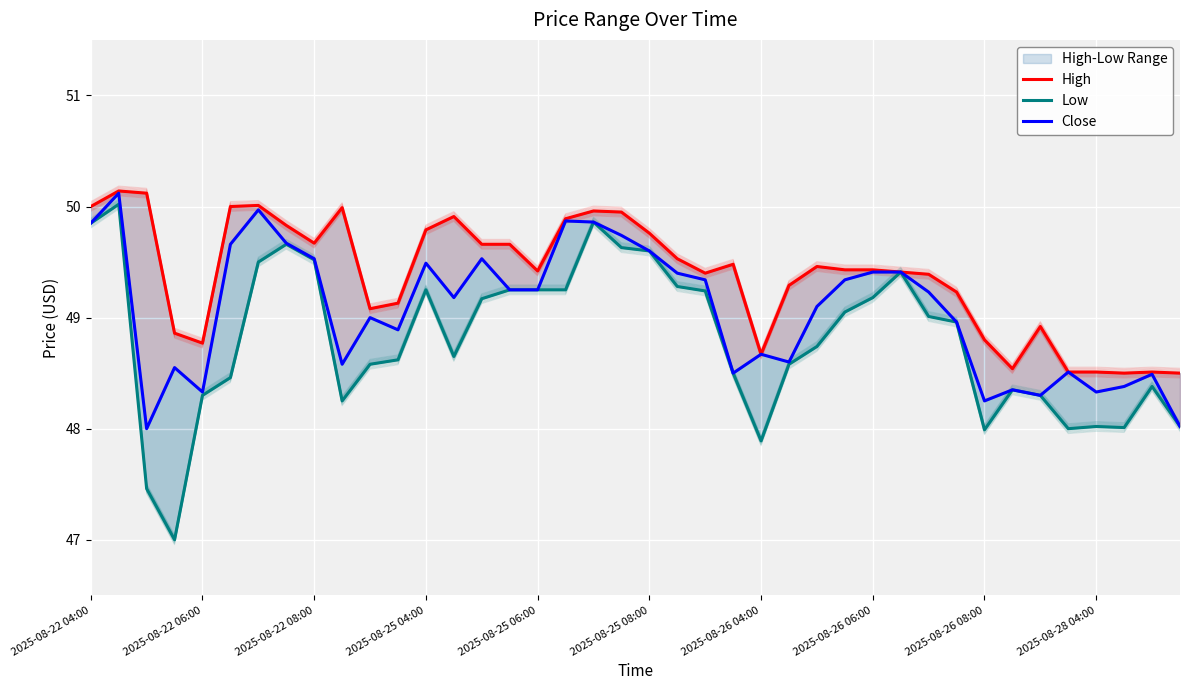

The High series shows 50.0 at 18. True or false?

True